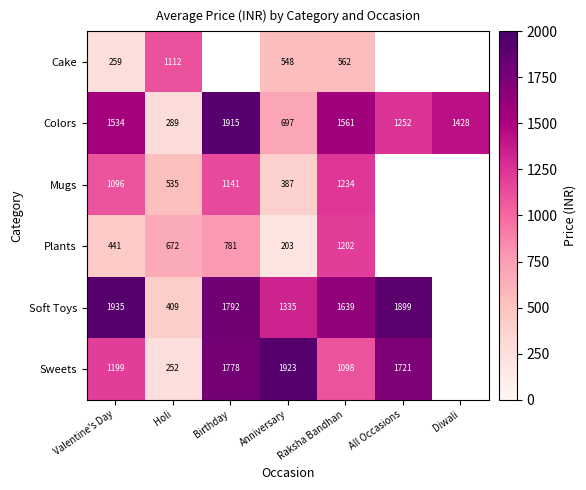

What is the spread (max minus min) of values at Raksha Bandhan?

1077